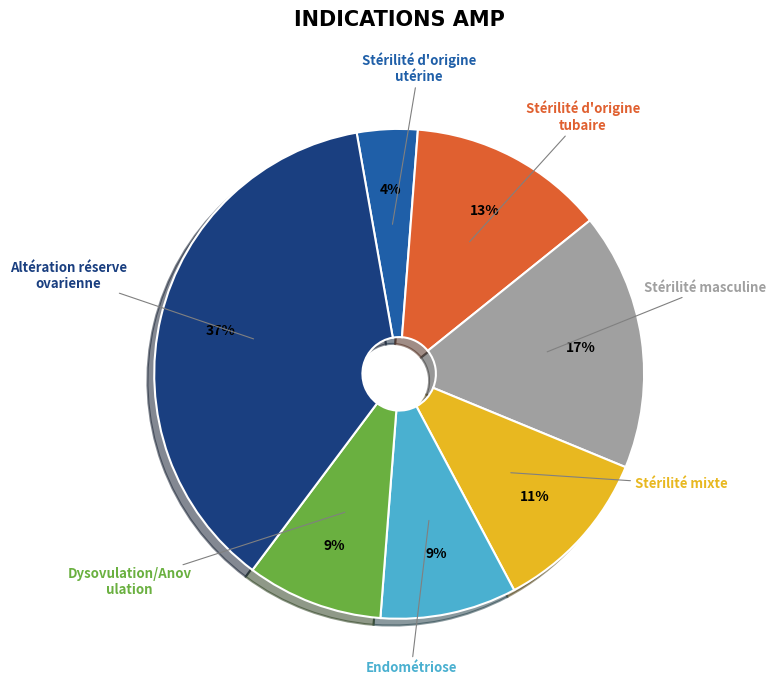

Is there any slice that represents more than half of the pie?

No